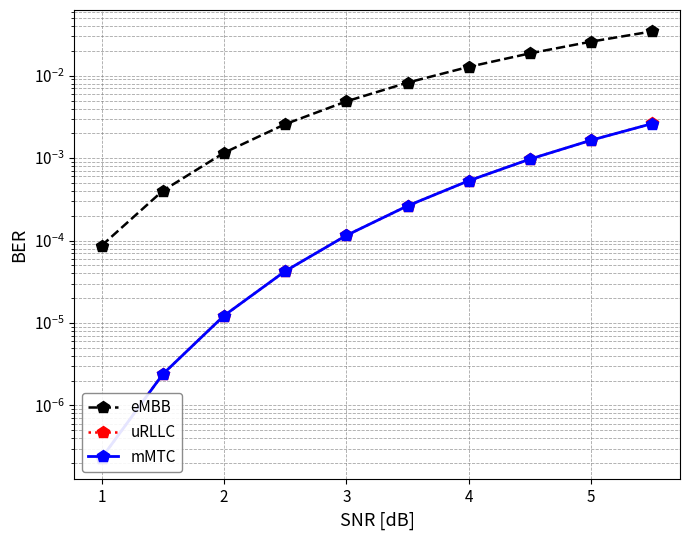

True or false: eMBB and mMTC cross at least once.

False